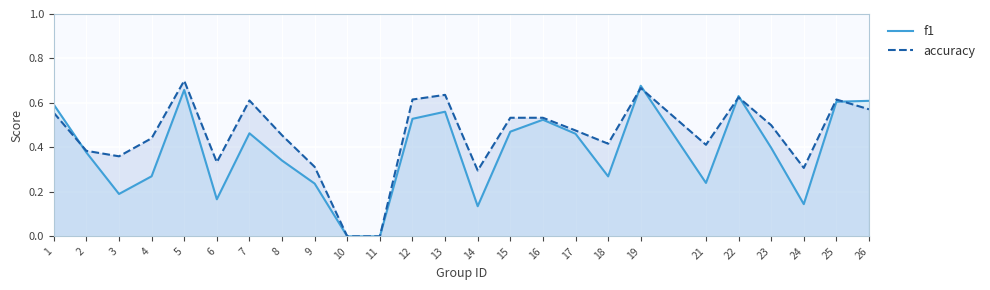

Reading left to right, list all the values displayed in this chart.

f1: 0.6	0.4	0.2	0.3	0.7	0.2	0.5	0.3	0.2	0.0	0.0	0.5	0.6	0.1	0.5	0.5	0.5	0.3	0.7	0.2	0.6	0.4	0.1	0.6	0.6
accuracy: 0.6	0.4	0.4	0.4	0.7	0.3	0.6	0.5	0.3	0.0	0.0	0.6	0.6	0.3	0.5	0.5	0.5	0.4	0.7	0.4	0.6	0.5	0.3	0.6	0.6